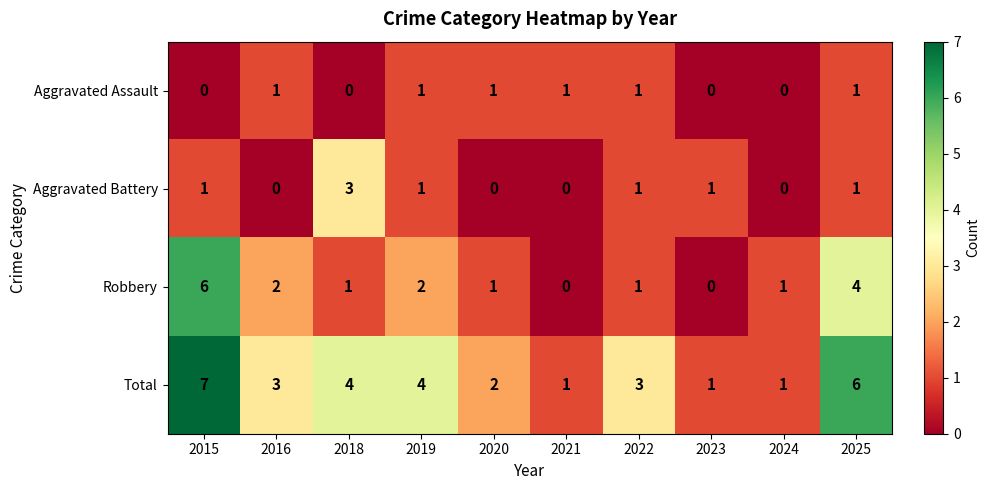

What is the total value across all series at 2024?

2